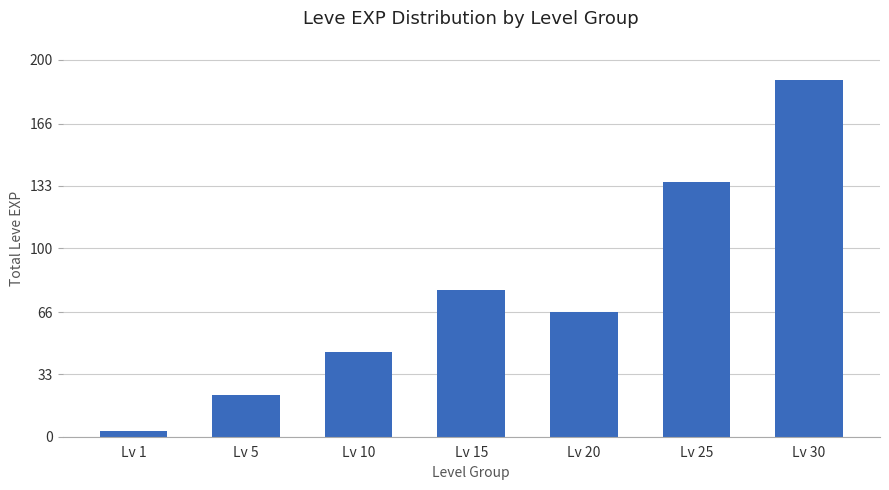

What is the sum of the values at Lv 30 and Lv 1?

192